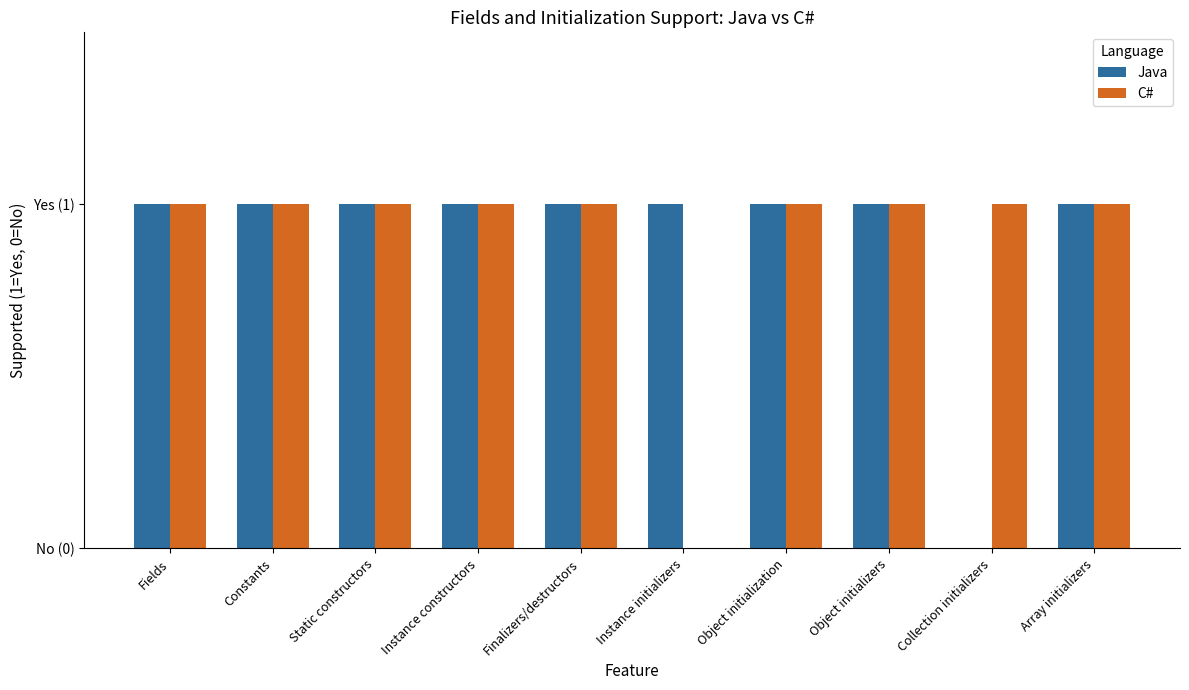

Reading left to right, transcribe all the data shown in this chart.

Java: Fields=1	Constants=1	Static constructors=1	Instance constructors=1	Finalizers/destructors=1	Instance initializers=1	Object initialization=1	Object initializers=1	Collection initializers=0	Array initializers=1
C#: Fields=1	Constants=1	Static constructors=1	Instance constructors=1	Finalizers/destructors=1	Instance initializers=0	Object initialization=1	Object initializers=1	Collection initializers=1	Array initializers=1